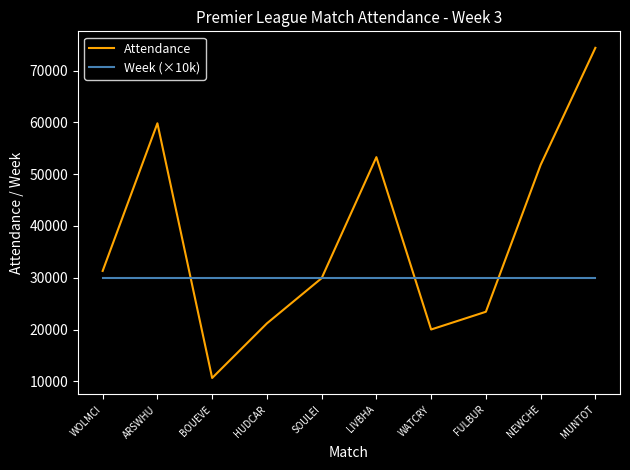

Where is the first local minimum for Attendance?

BOUEVE